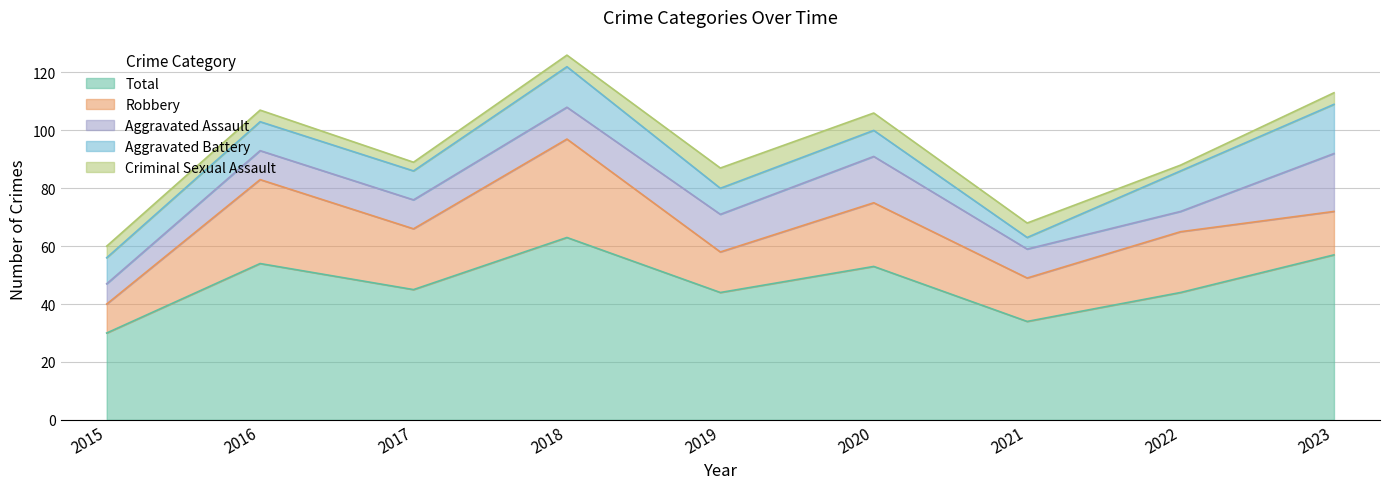

Is it true that Criminal Sexual Assault equals 1 at 2018?

False